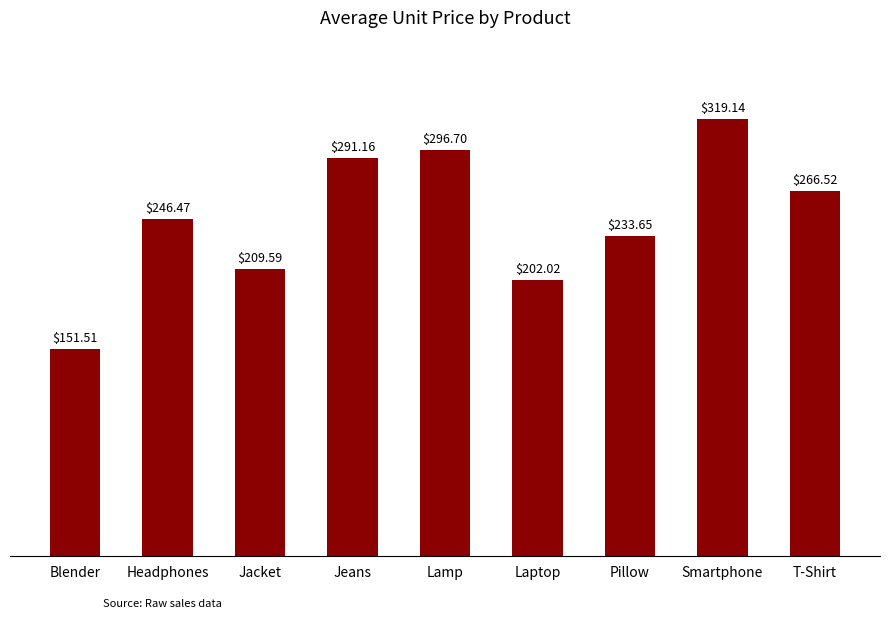

How many data points are less than 246?

4